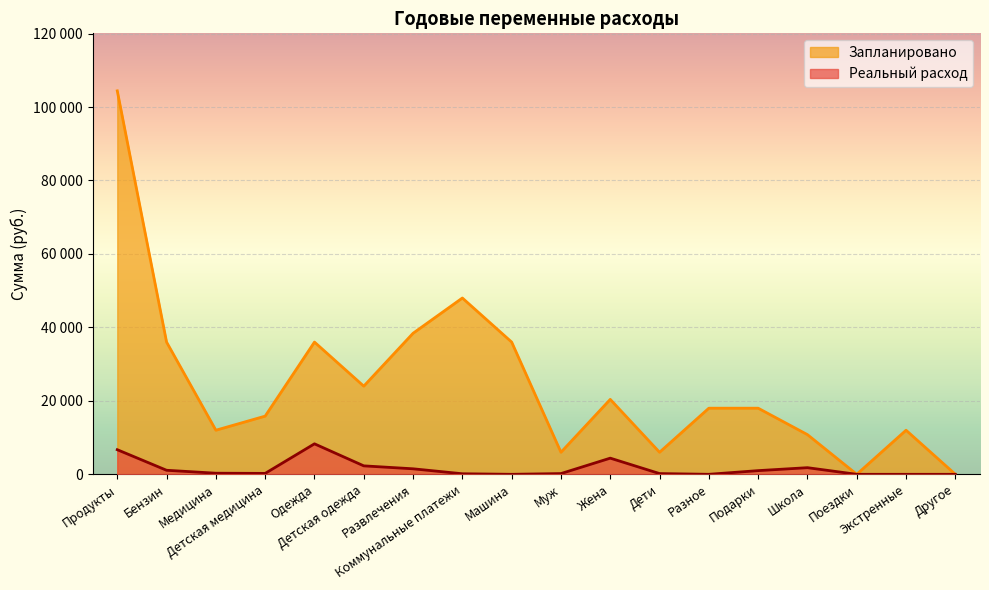

What is the approximate value of Реальный расход at Школа?

1804.6